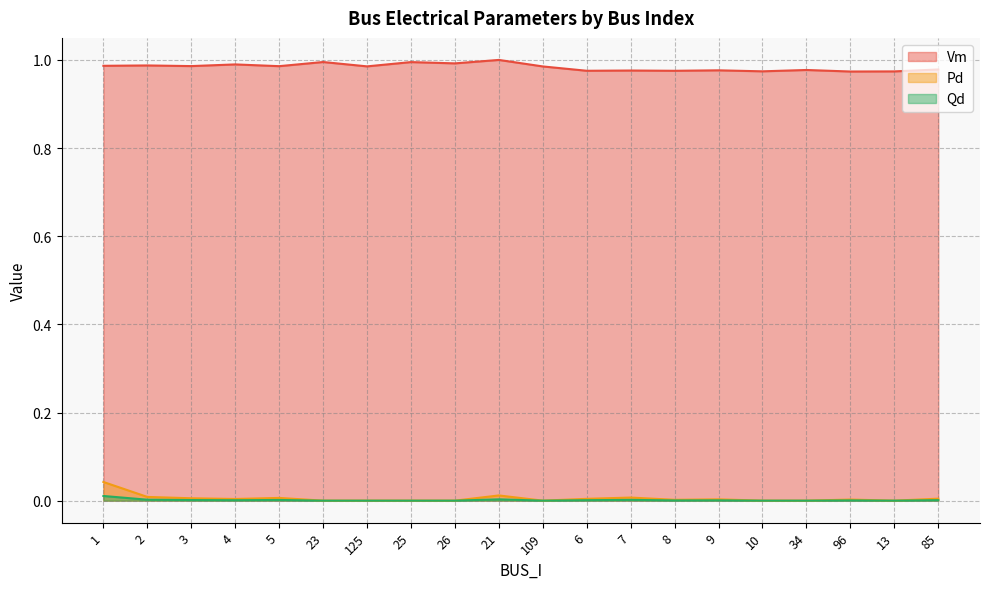

Between 8 and 9, which series saw the biggest shift?

Vm